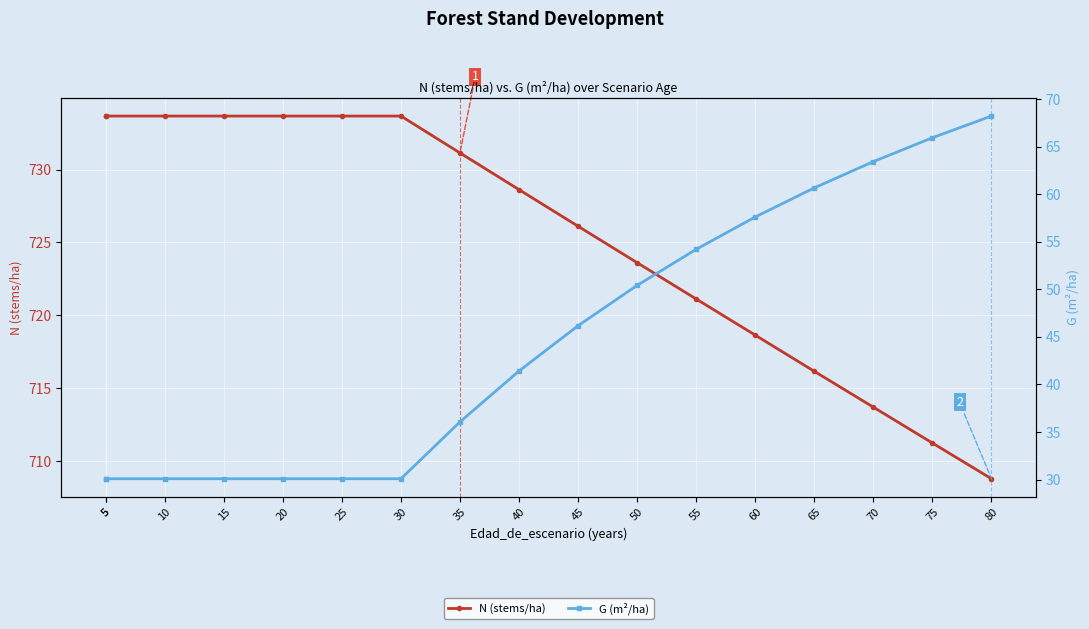

Rank the series by their maximum value, from highest to lowest.

N (stems/ha), G (m²/ha)